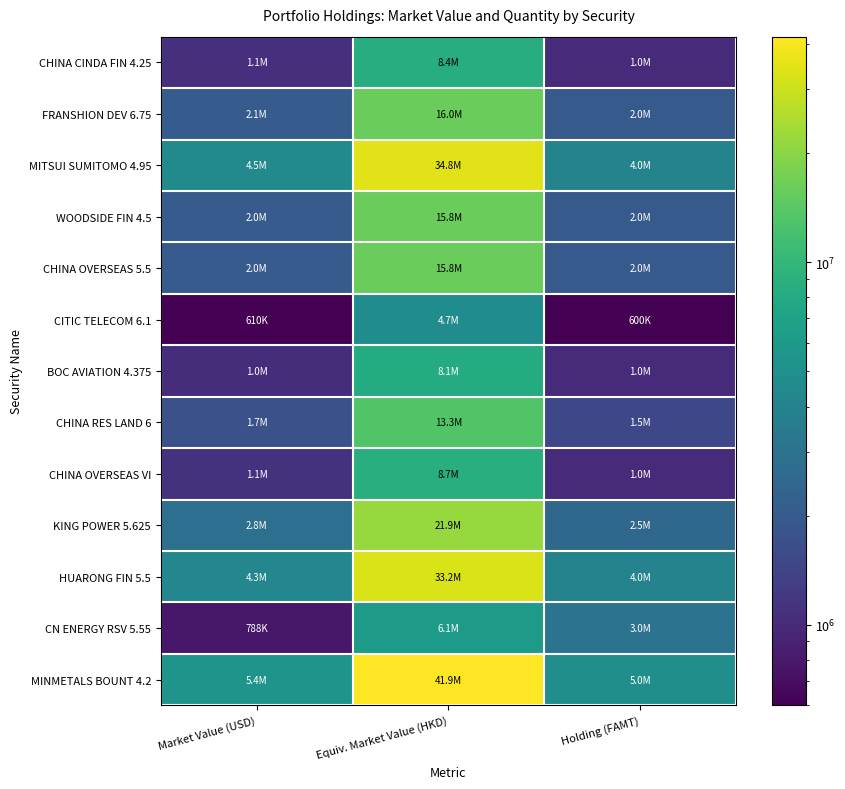

Reading right to left, list all the values displayed in this chart.

CHINA CINDA FIN 4.25: Holding (FAMT)=1000000.0	Equiv. Market Value (HKD)=8430738.3	Market Value (USD)=1087760.0
FRANSHION DEV 6.75: Holding (FAMT)=2000000.0	Equiv. Market Value (HKD)=15963187.8	Market Value (USD)=2059620.0
MITSUI SUMITOMO 4.95: Holding (FAMT)=4000000.0	Equiv. Market Value (HKD)=34831591.7	Market Value (USD)=4494080.0
WOODSIDE FIN 4.5: Holding (FAMT)=2000000.0	Equiv. Market Value (HKD)=15848944.7	Market Value (USD)=2044880.0
CHINA OVERSEAS 5.5: Holding (FAMT)=2000000.0	Equiv. Market Value (HKD)=15757643.2	Market Value (USD)=2033100.0
CITIC TELECOM 6.1: Holding (FAMT)=600000.0	Equiv. Market Value (HKD)=4725990.9	Market Value (USD)=609762.0
BOC AVIATION 4.375: Holding (FAMT)=1000000.0	Equiv. Market Value (HKD)=8126839.2	Market Value (USD)=1048550.0
CHINA RES LAND 6: Holding (FAMT)=1500000.0	Equiv. Market Value (HKD)=13295293.5	Market Value (USD)=1715400.0
CHINA OVERSEAS VI: Holding (FAMT)=1000000.0	Equiv. Market Value (HKD)=8728591.9	Market Value (USD)=1126190.0
KING POWER 5.625: Holding (FAMT)=2500000.0	Equiv. Market Value (HKD)=21914873.9	Market Value (USD)=2827525.0
HUARONG FIN 5.5: Holding (FAMT)=4000000.0	Equiv. Market Value (HKD)=33197155.8	Market Value (USD)=4283200.0
CN ENERGY RSV 5.55: Holding (FAMT)=3000000.0	Equiv. Market Value (HKD)=6104023.2	Market Value (USD)=787560.0
MINMETALS BOUNT 4.2: Holding (FAMT)=5000000.0	Equiv. Market Value (HKD)=41901798.5	Market Value (USD)=5406300.0